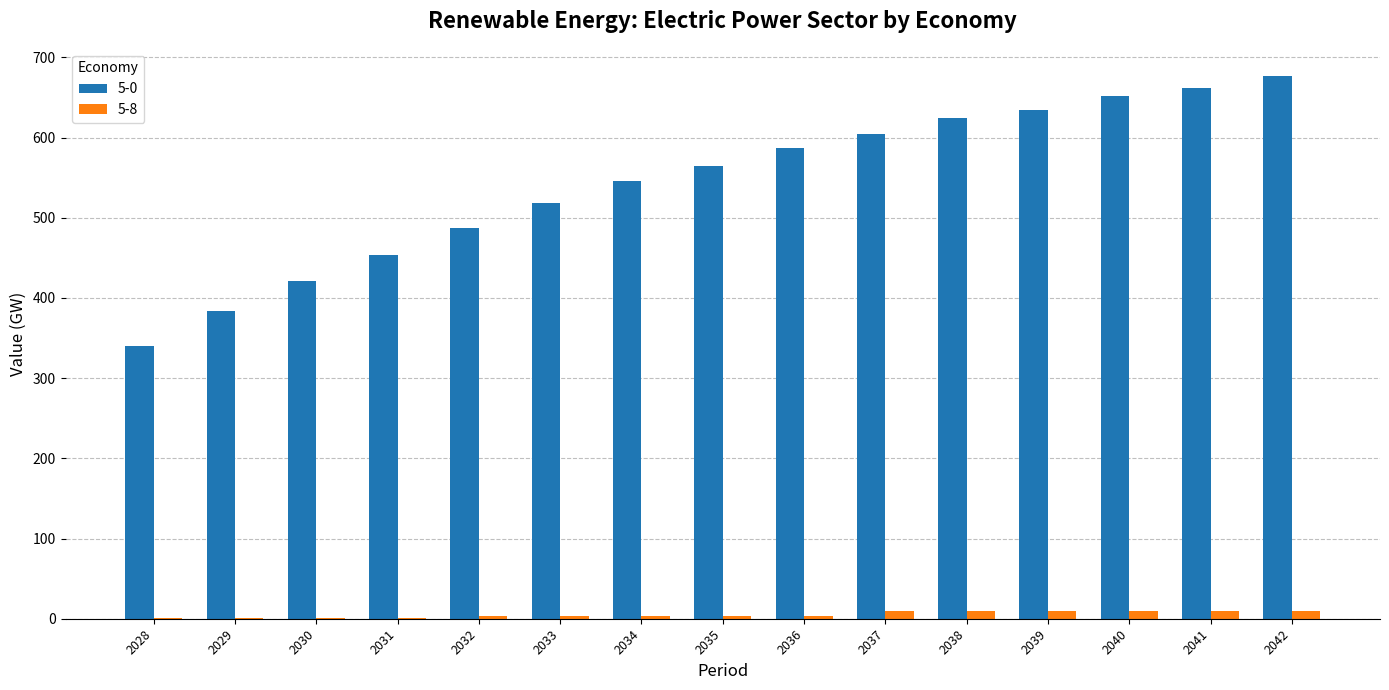

How many distinct data groups are displayed?

2